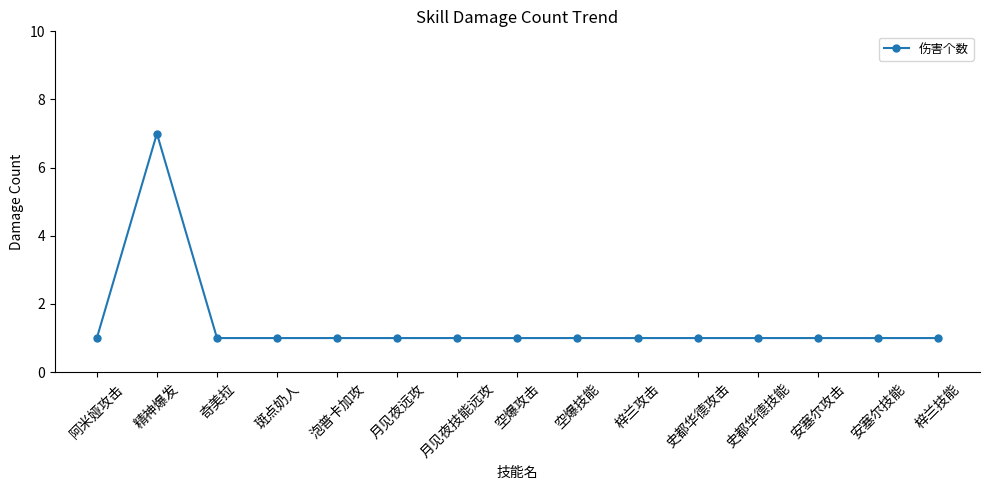

What is the sum of all values?

21